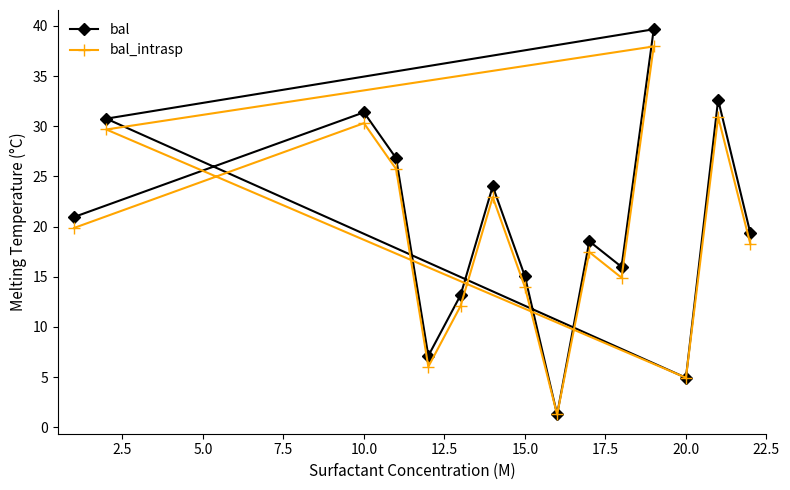

Which series has the largest range (max minus min)?

bal